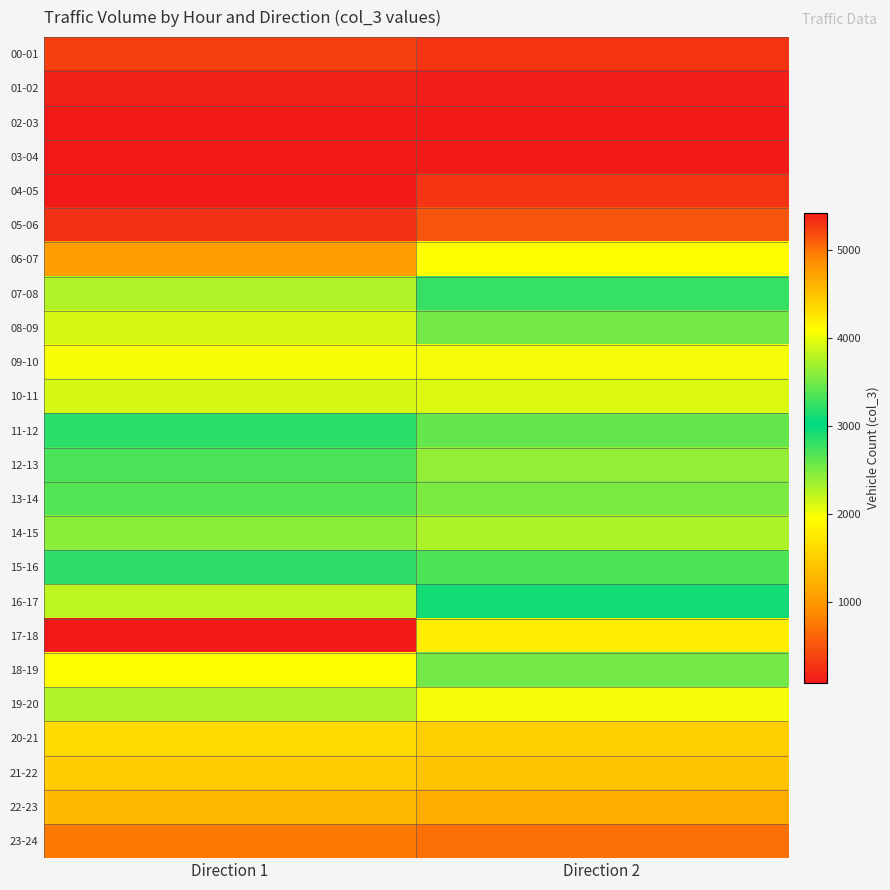

Rank the series at Direction 2 from highest to lowest value.

17-18, 18-19, 07-08, 16-17, 15-16, 11-12, 08-09, 13-14, 12-13, 14-15, 10-11, 09-10, 19-20, 06-07, 20-21, 21-22, 22-23, 23-24, 05-06, 04-05, 00-01, 01-02, 03-04, 02-03